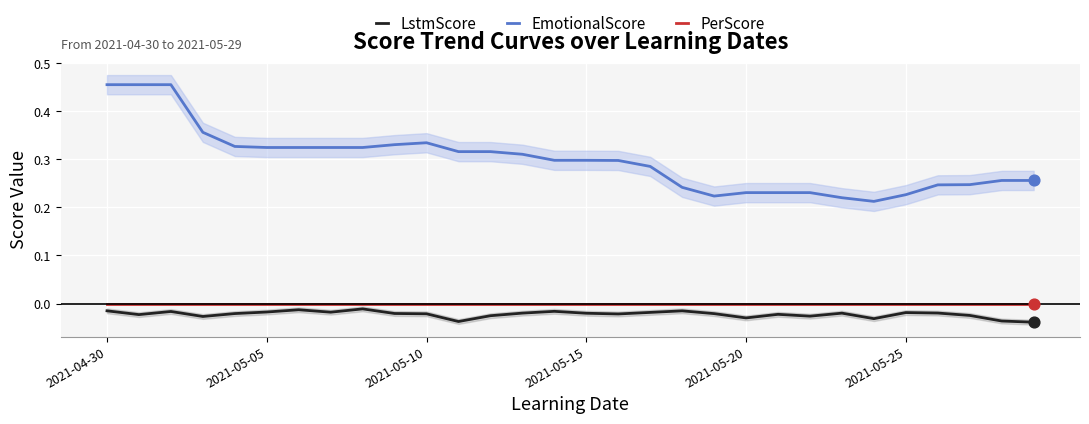

What are all the series names shown in the legend?

LstmScore, EmotionalScore, PerScore